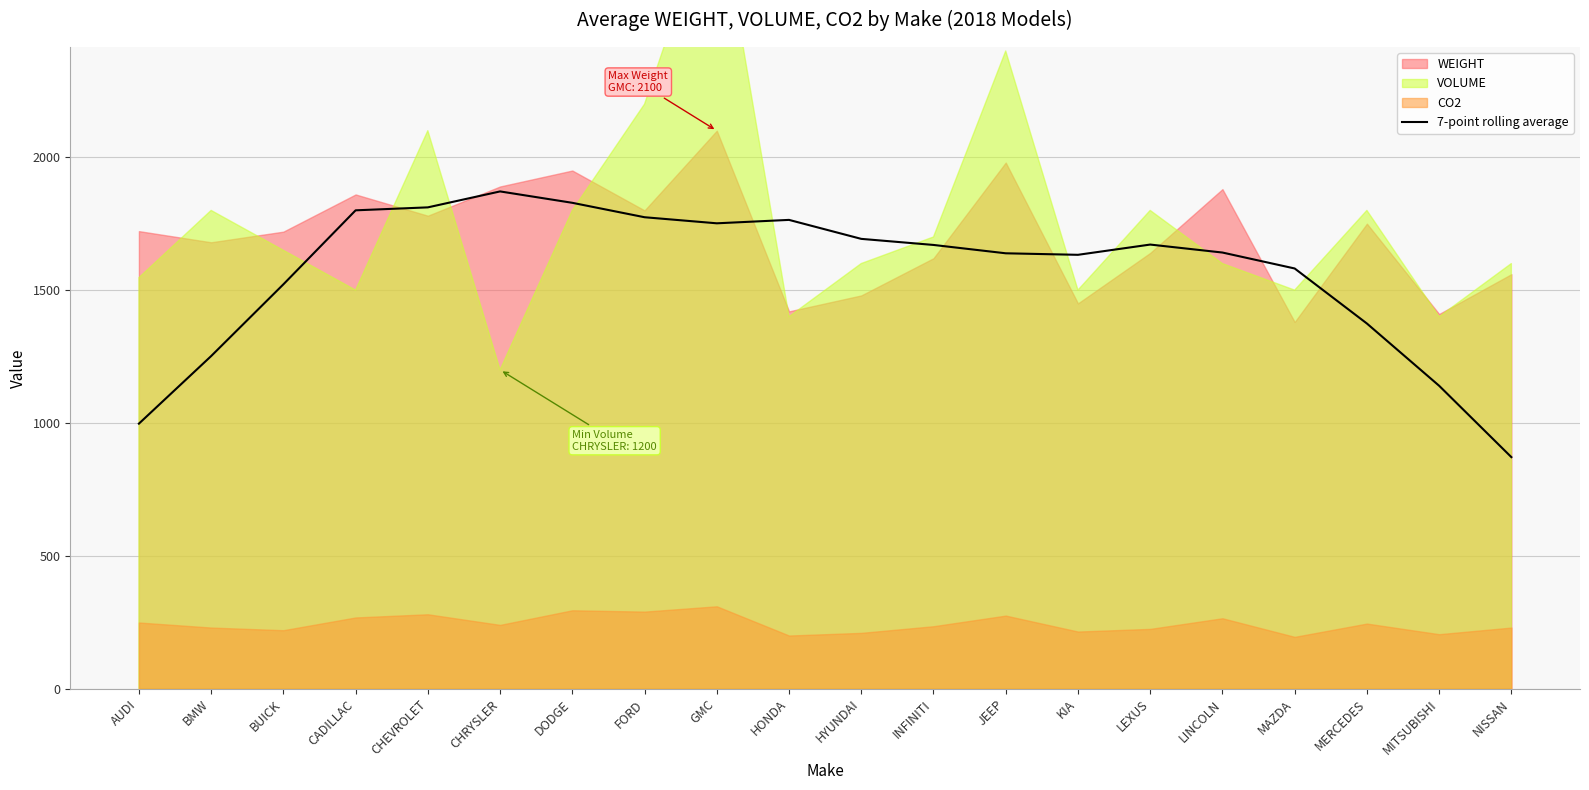

Which has a higher value, GMC or HYUNDAI?

GMC